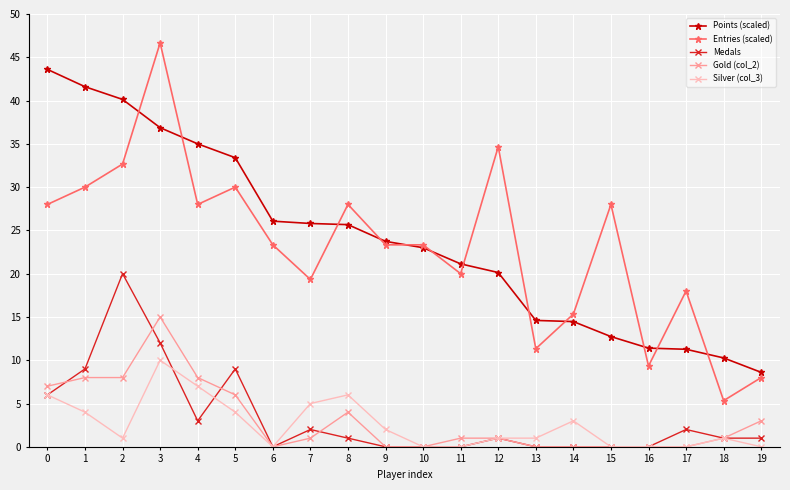

Which series has the widest spread of values?

Entries (scaled)